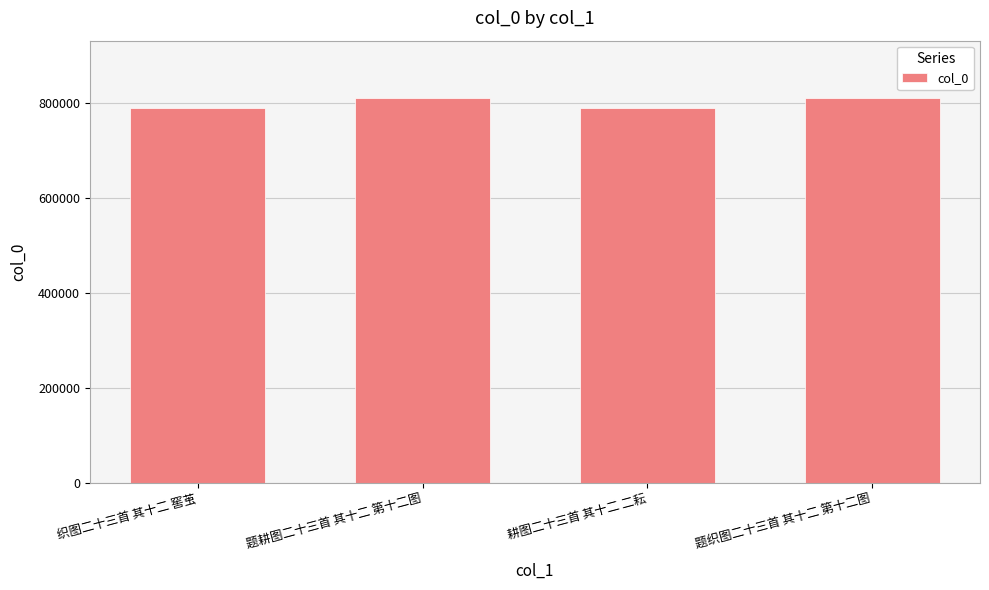

Is it true that the value at 题耕图二十三首 其十二 第十二图 is 809043?

True